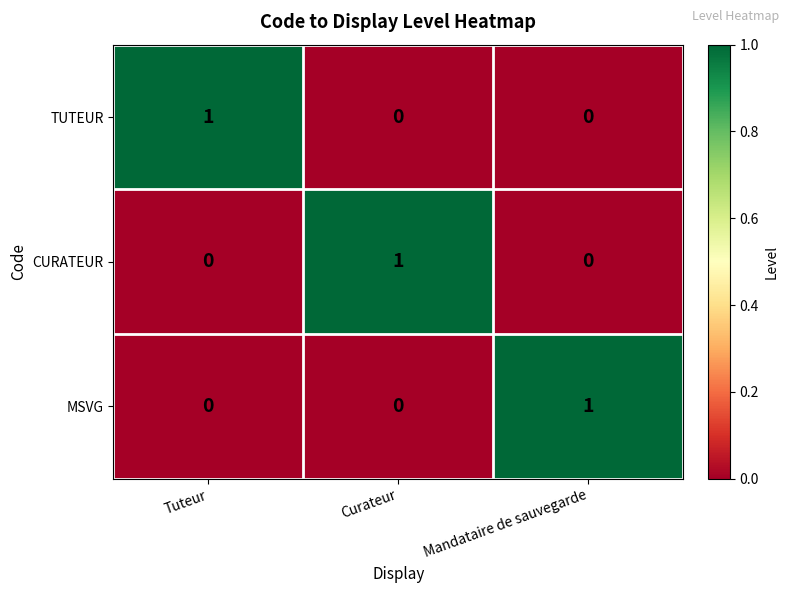

What is the difference between the highest and lowest values at Curateur?

1